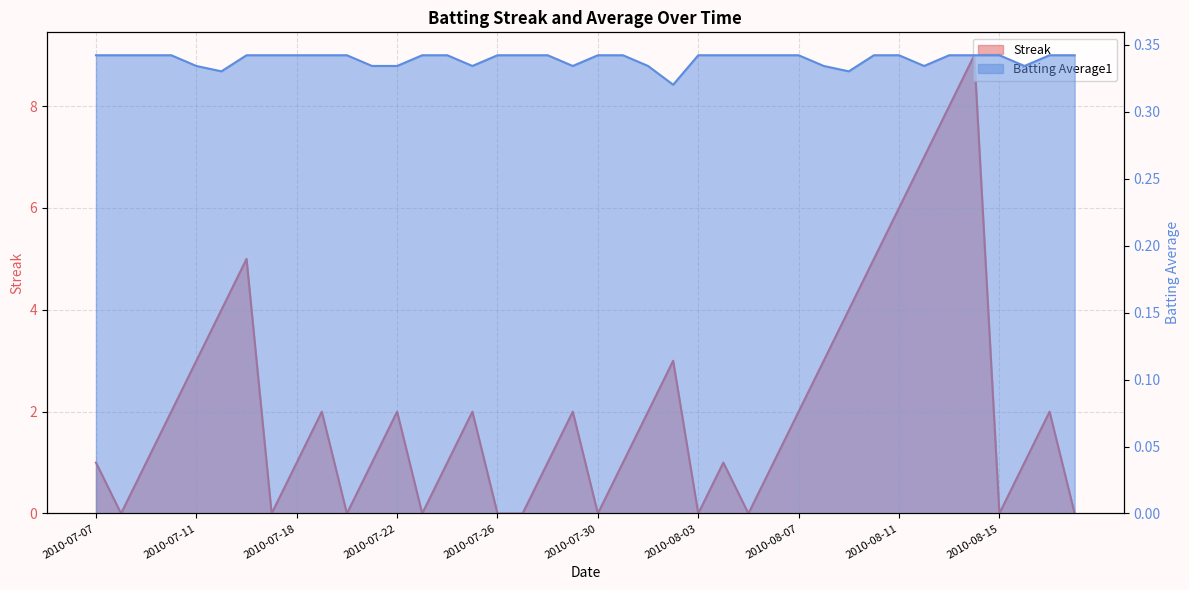

What is the label of the 15th point from the left?

2010-07-24